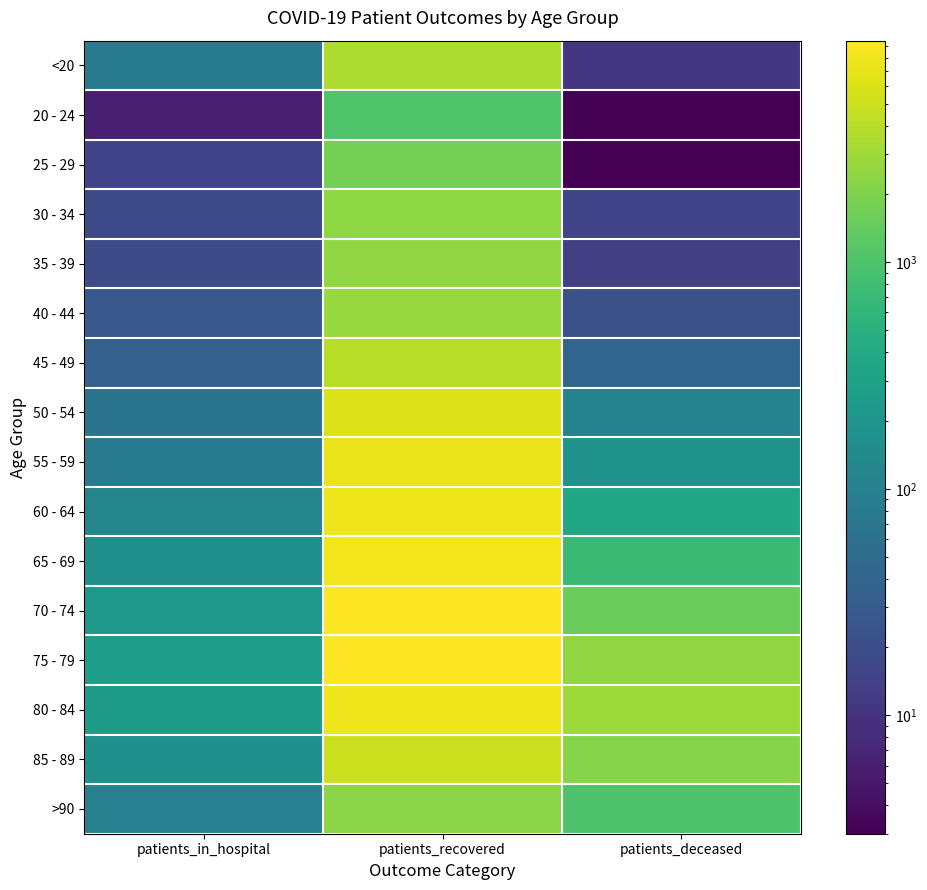

List the series in order of their peak value, highest first.

70 - 74, 75 - 79, 65 - 69, 60 - 64, 80 - 84, 55 - 59, 50 - 54, 85 - 89, 45 - 49, <20, 40 - 44, 35 - 39, 30 - 34, >90, 25 - 29, 20 - 24